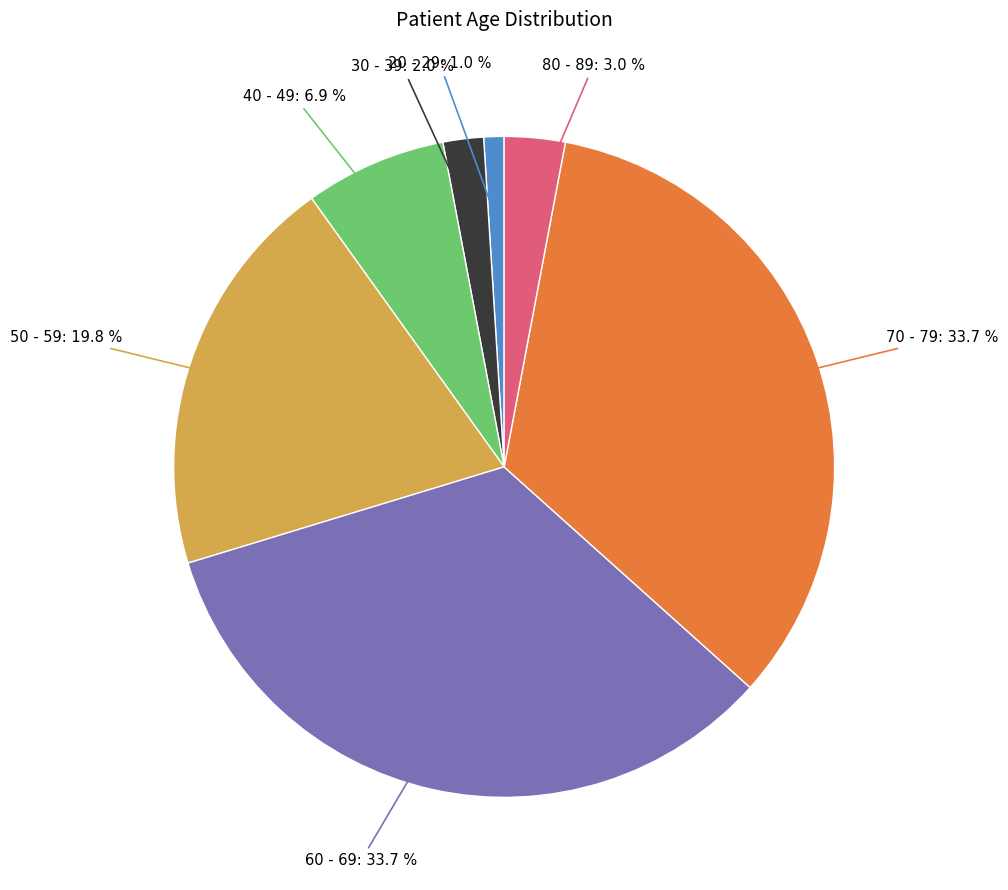

To the nearest percent, what is the average slice percentage?

14%